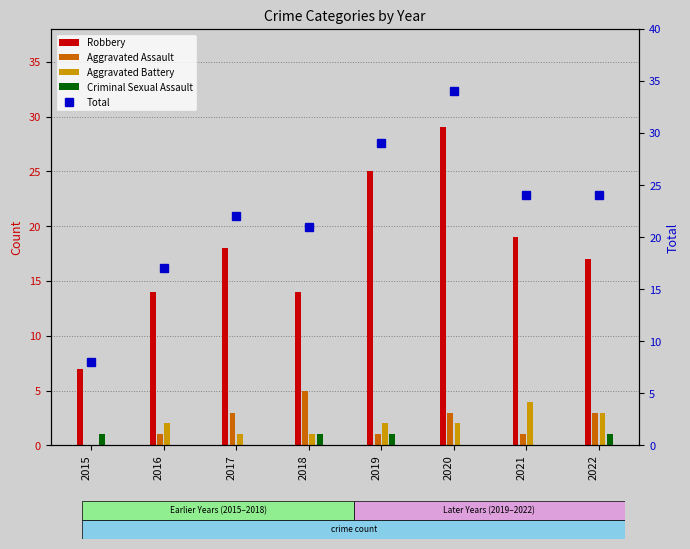

What is the sum of all values?

179